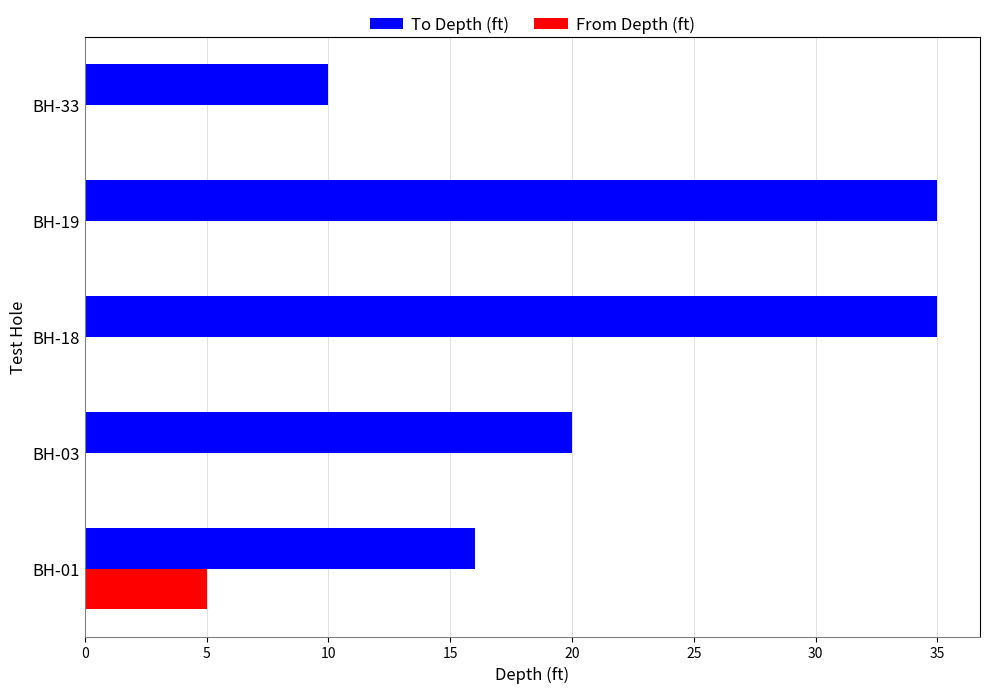

Which series has the largest total across all categories?

To Depth (ft)